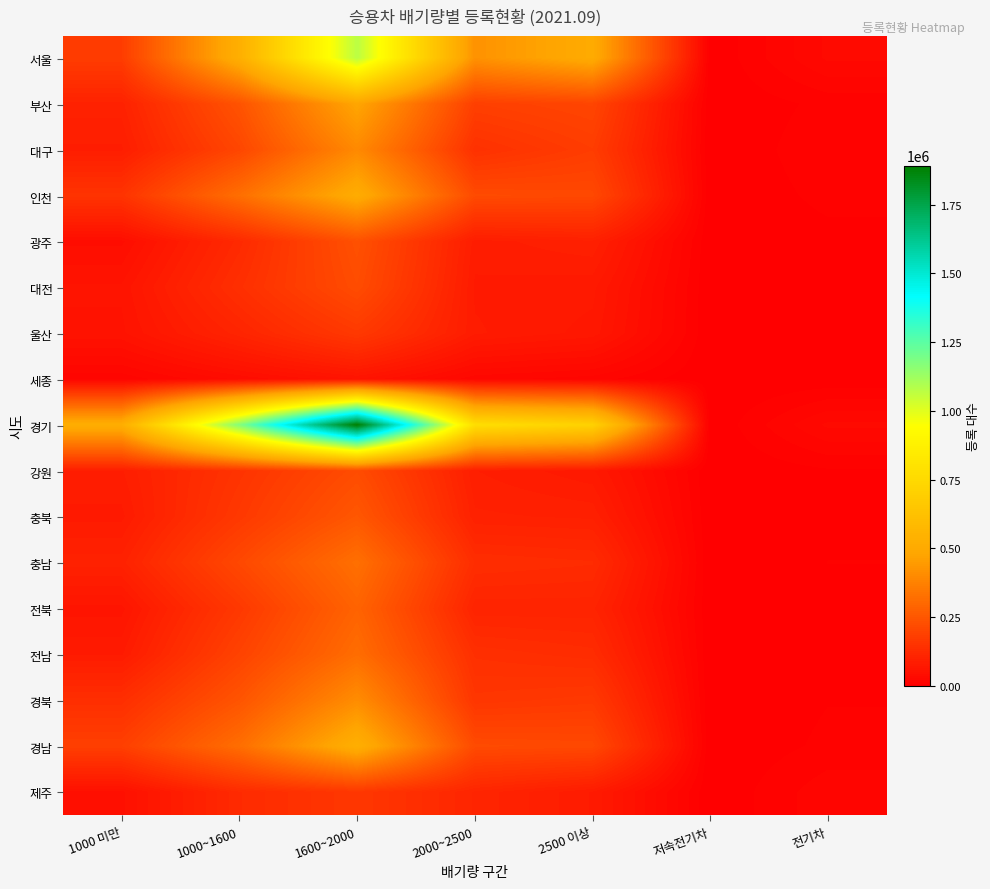

Reading left to right, extract all data points from this chart.

서울: 1000 미만=177024	1000~1600=527888	1600~2000=1072440	2000~2500=420968	2500 이상=507091	저속전기차=30	전기차=31227
부산: 1000 미만=100155	1000~1600=240789	1600~2000=479754	2000~2500=185112	2500 이상=201143	저속전기차=8	전기차=9738
대구: 1000 미만=86971	1000~1600=203960	1600~2000=396250	2000~2500=143478	2500 이상=176818	저속전기차=10	전기차=13181
인천: 1000 미만=151420	1000~1600=320218	1600~2000=512349	2000~2500=216843	2500 이상=210521	저속전기차=40	전기차=9779
광주: 1000 미만=42320	1000~1600=121881	1600~2000=234089	2000~2500=85221	2500 이상=95019	저속전기차=5	전기차=4775
대전: 1000 미만=60557	1000~1600=138167	1600~2000=220961	2000~2500=79809	2500 이상=76343	저속전기차=16	전기차=6488
울산: 1000 미만=57222	1000~1600=108055	1600~2000=167283	2000~2500=82536	2500 이상=71226	저속전기차=4	전기차=4759
세종: 1000 미만=17116	1000~1600=38807	1600~2000=59233	2000~2500=24928	2500 이상=18503	저속전기차=0	전기차=1647
경기: 1000 미만=524232	1000~1600=1175703	1600~2000=1892434	2000~2500=778612	2500 이상=710751	저속전기차=62	전기차=31322
강원: 1000 미만=87819	1000~1600=151424	1600~2000=220360	2000~2500=89020	2500 이상=75685	저속전기차=9	전기차=6308
충북: 1000 미만=78915	1000~1600=165537	1600~2000=252734	2000~2500=97806	2500 이상=94351	저속전기차=24	전기차=5760
충남: 1000 미만=99673	1000~1600=209517	1600~2000=322800	2000~2500=132423	2500 이상=126620	저속전기차=13	전기차=7481
전북: 1000 미만=63605	1000~1600=165194	1600~2000=287299	2000~2500=105718	2500 이상=105781	저속전기차=2	전기차=5214
전남: 1000 미만=79940	1000~1600=193790	1600~2000=315639	2000~2500=138745	2500 이상=128781	저속전기차=11	전기차=6633
경북: 1000 미만=135874	1000~1600=244461	1600~2000=406019	2000~2500=157974	2500 이상=166724	저속전기차=22	전기차=7091
경남: 1000 미만=184525	1000~1600=318303	1600~2000=528305	2000~2500=216816	2500 이상=211351	저속전기차=7	전기차=9197
제주: 1000 미만=49253	1000~1600=124771	1600~2000=162454	2000~2500=109461	2500 이상=80437	저속전기차=30	전기차=19990